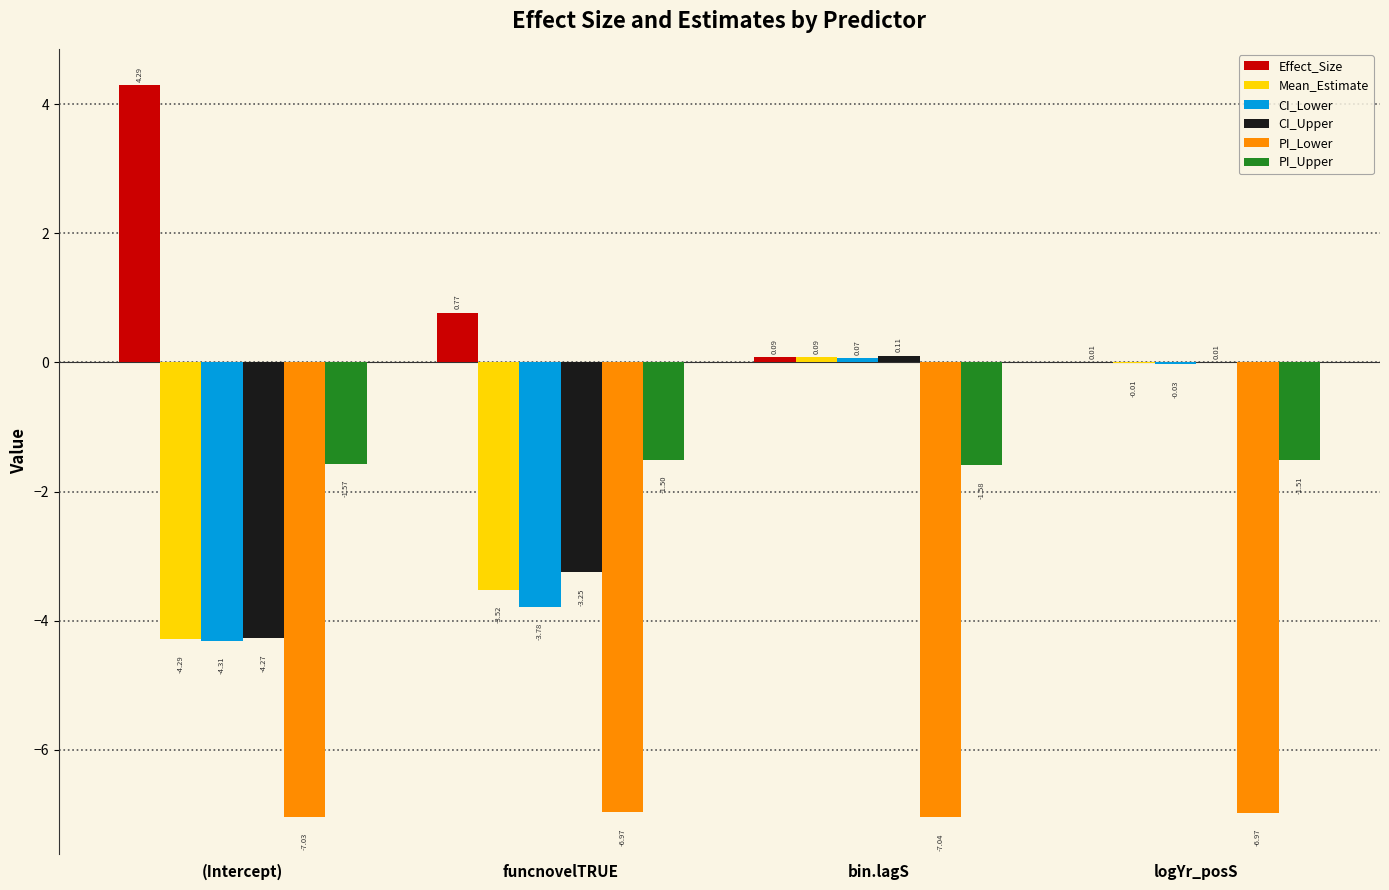

At which label is Mean_Estimate closest to -2?

funcnovelTRUE